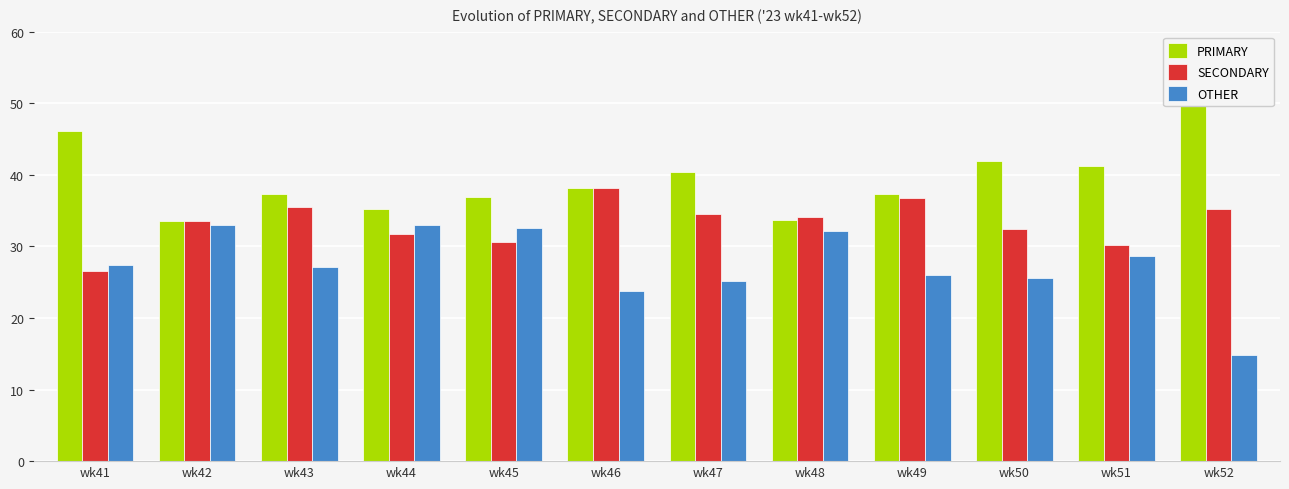

What value does the PRIMARY series have at wk50?

42.0